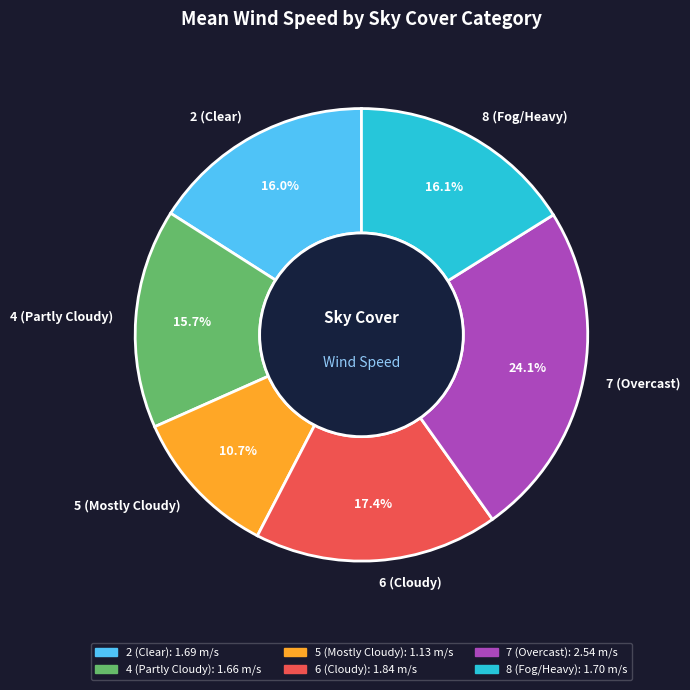

How many slices are in this pie chart?

6